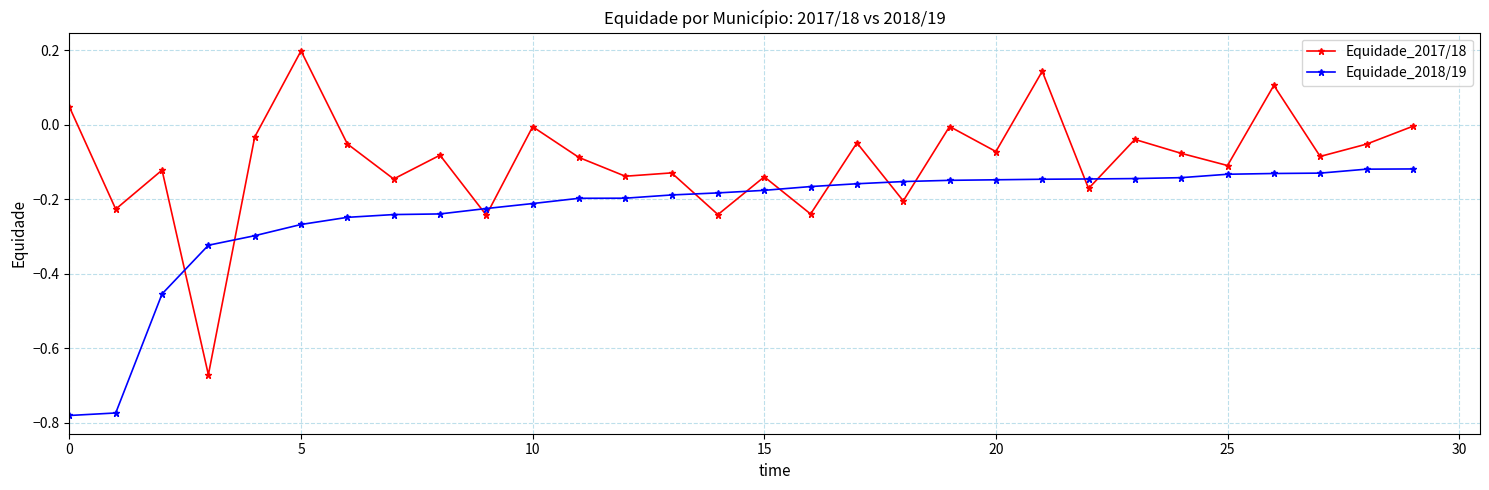

True or false: Equidade_2017/18 has more than 2 interior local peaks.

True